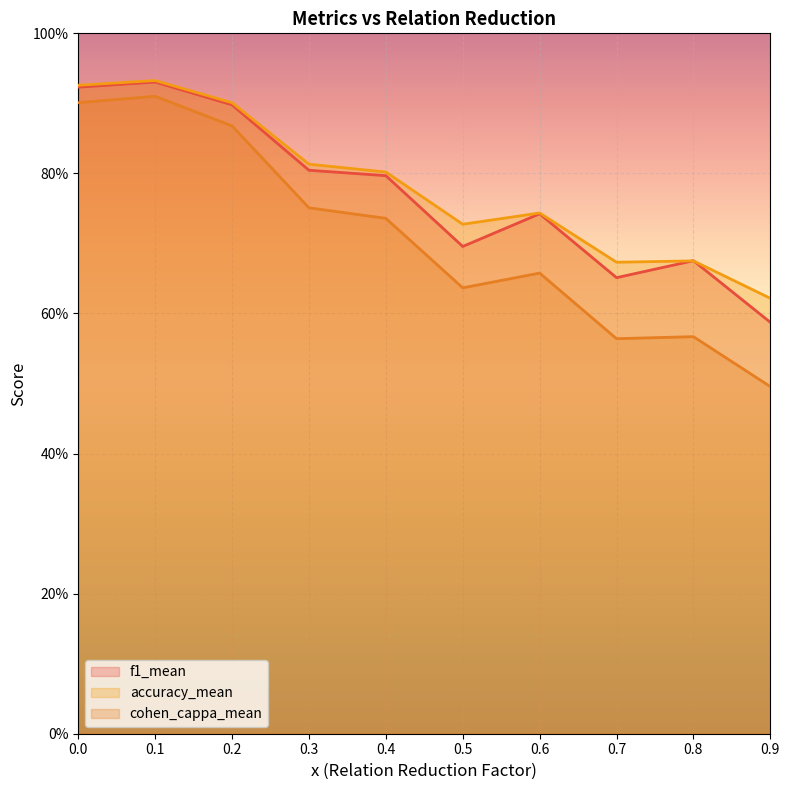

Reading left to right, transcribe all the data shown in this chart.

f1_mean: 0.9	0.9	0.9	0.8	0.8	0.7	0.7	0.7	0.7	0.6
accuracy_mean: 0.9	0.9	0.9	0.8	0.8	0.7	0.7	0.7	0.7	0.6
cohen_cappa_mean: 0.9	0.9	0.9	0.8	0.7	0.6	0.7	0.6	0.6	0.5